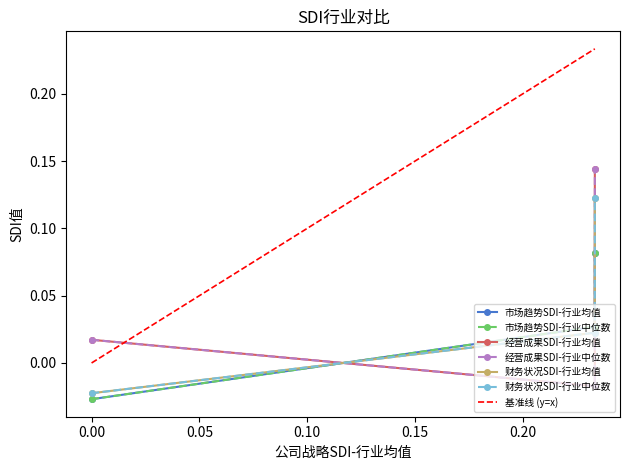

How many data points in 市场趋势SDI-行业中位数 are less than 0?

1